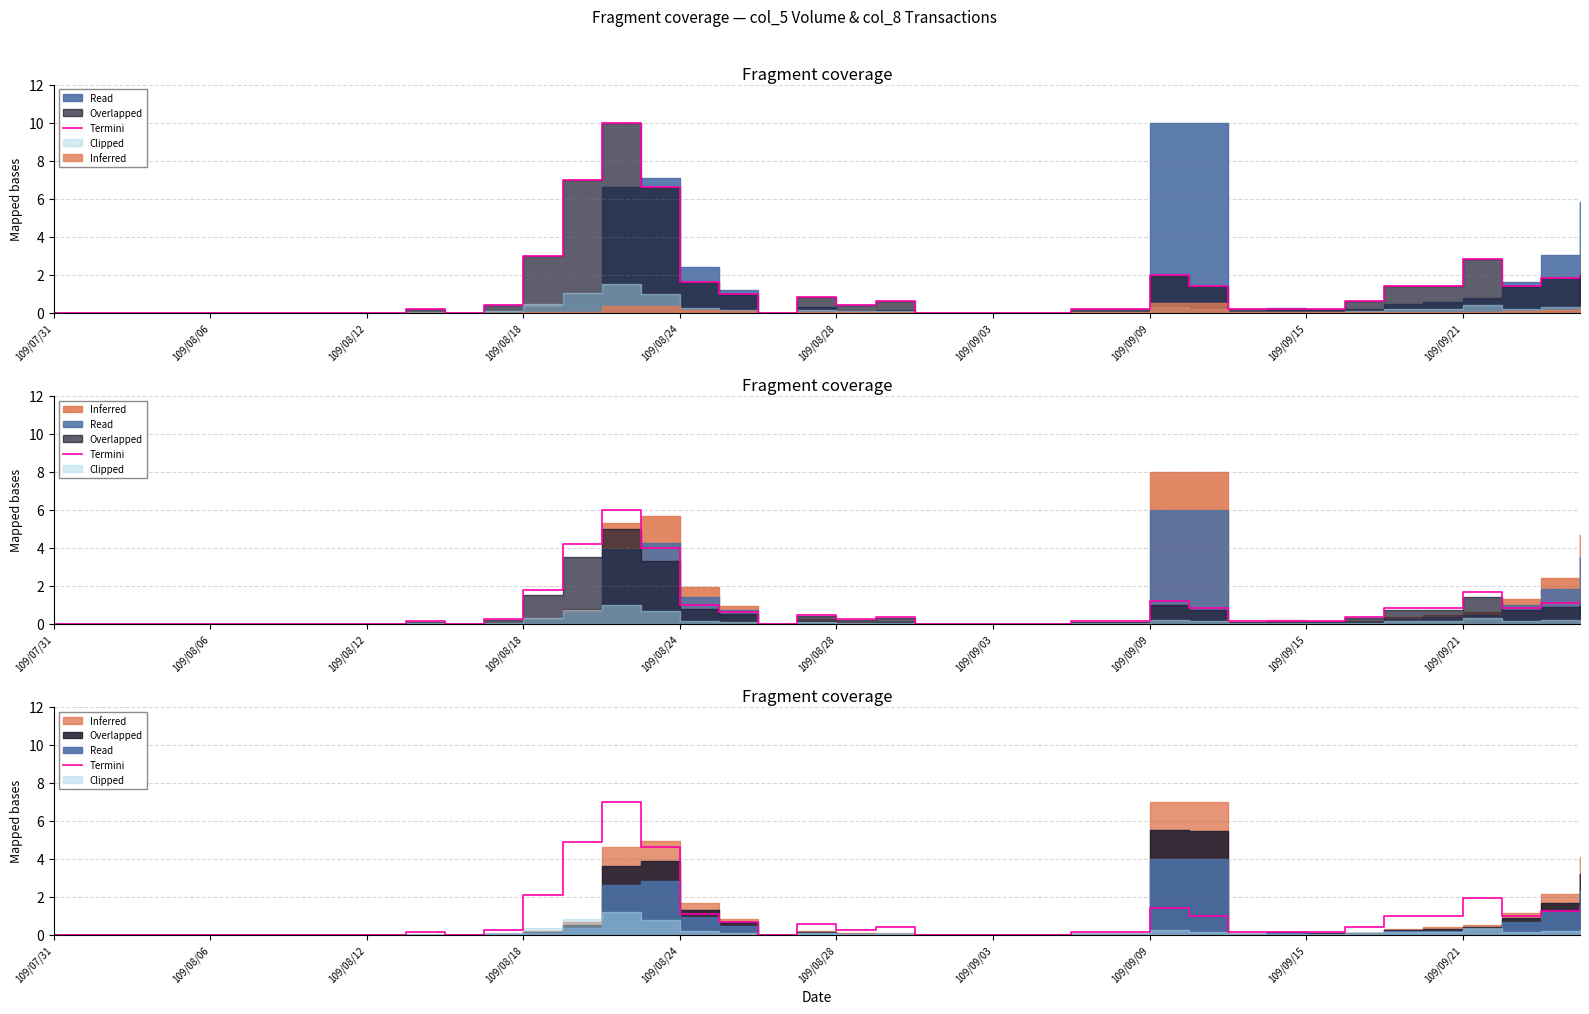

The value at 109/08/18 is 0.5. True or false?

False